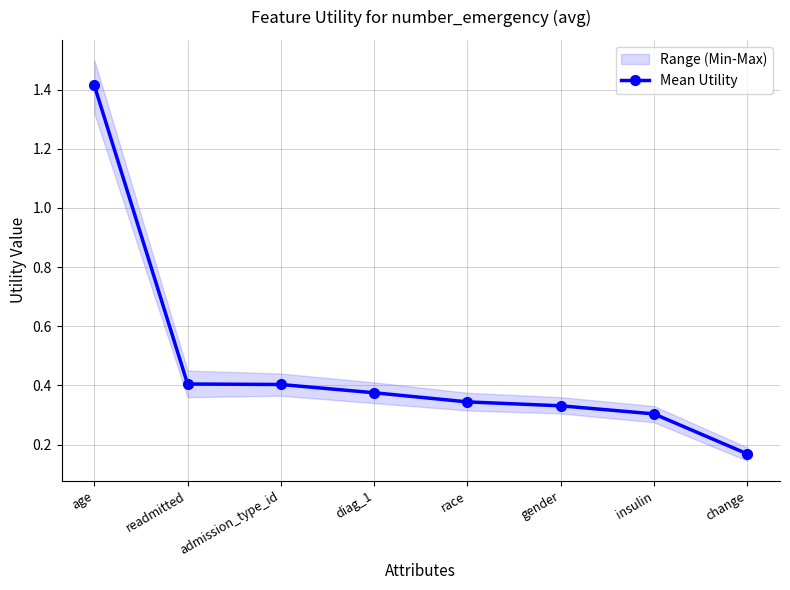

Which has a higher value, race or change?

race